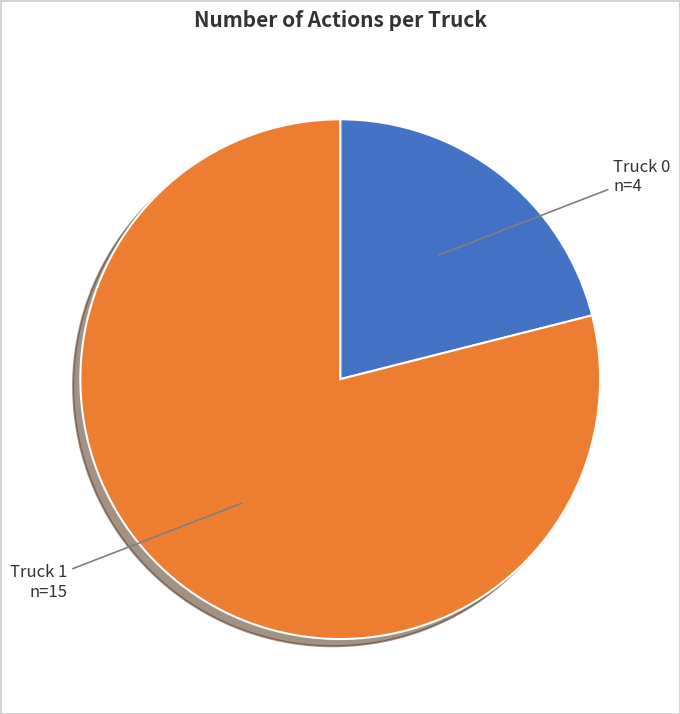

Rank the categories by value from lowest to highest.

Truck 0, Truck 1